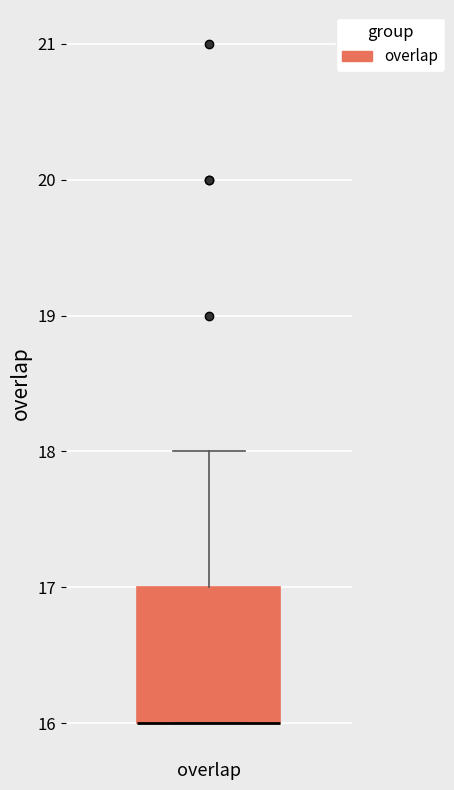

Transcribe this box plot: give where the median line is, the range the box spans, and where the two whiskers end, as read against the y-axis. The values are not printed on the chart, so give them approximately, as read against the axis.

median 16 (drawn on the box's lower edge), box 16 to 17, whiskers 16 to 18